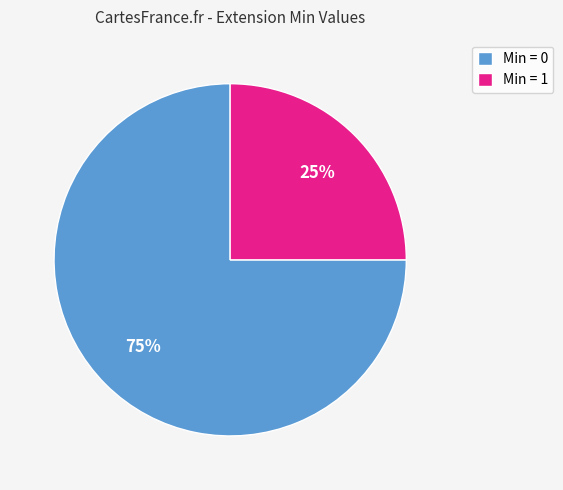

What is the smallest slice in the pie chart?

Min = 1